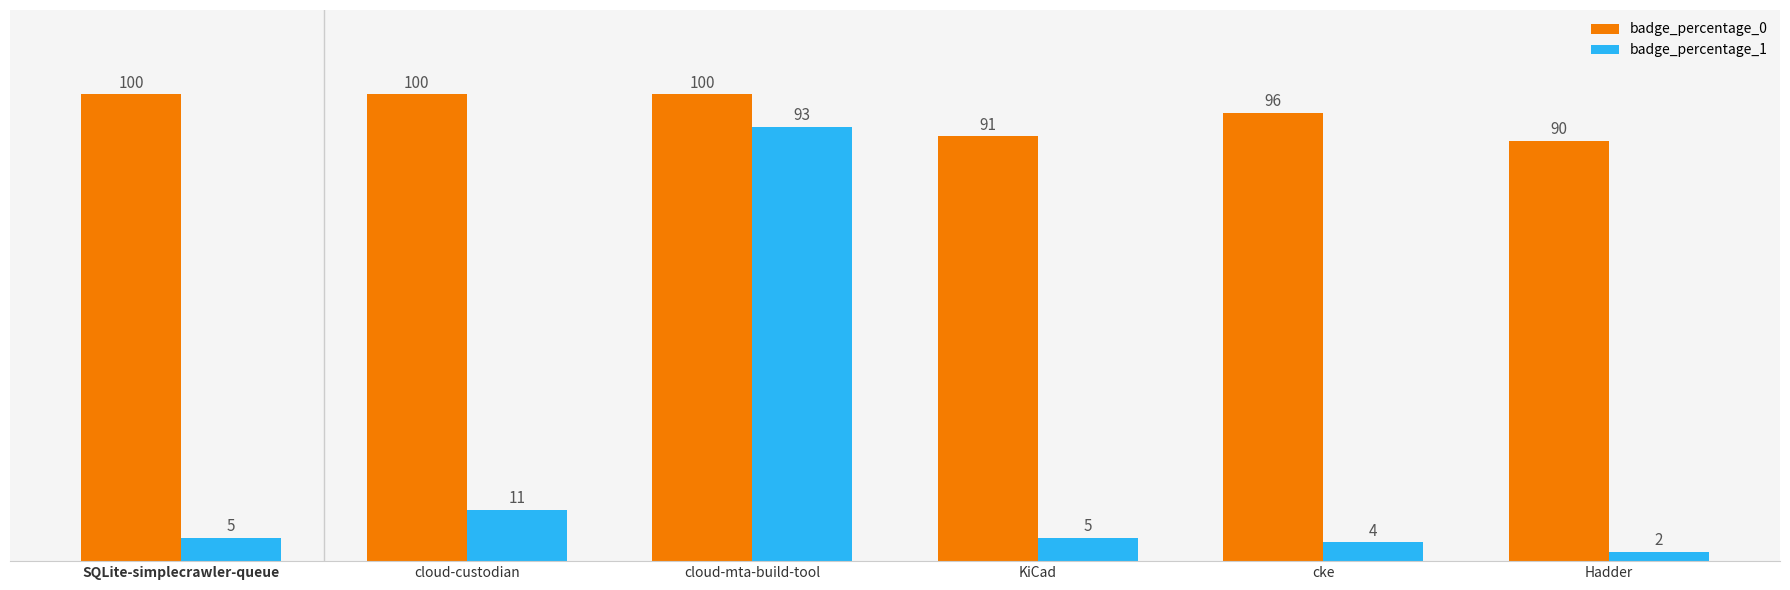

What value does the badge_percentage_0 series have at cloud-mta-build-tool?

100